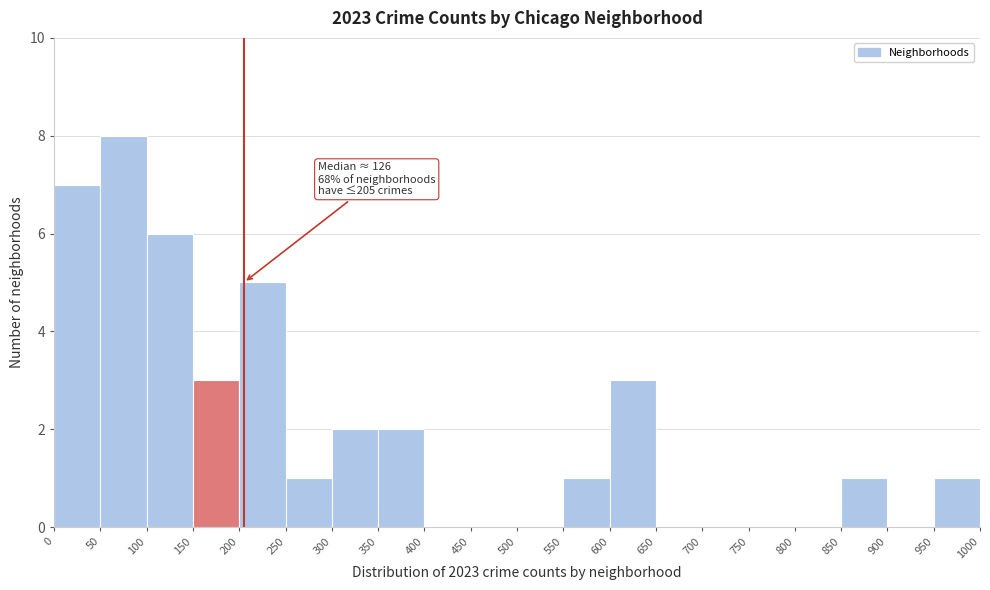

Over which range of the x-axis is the bar tallest?

50 to 100